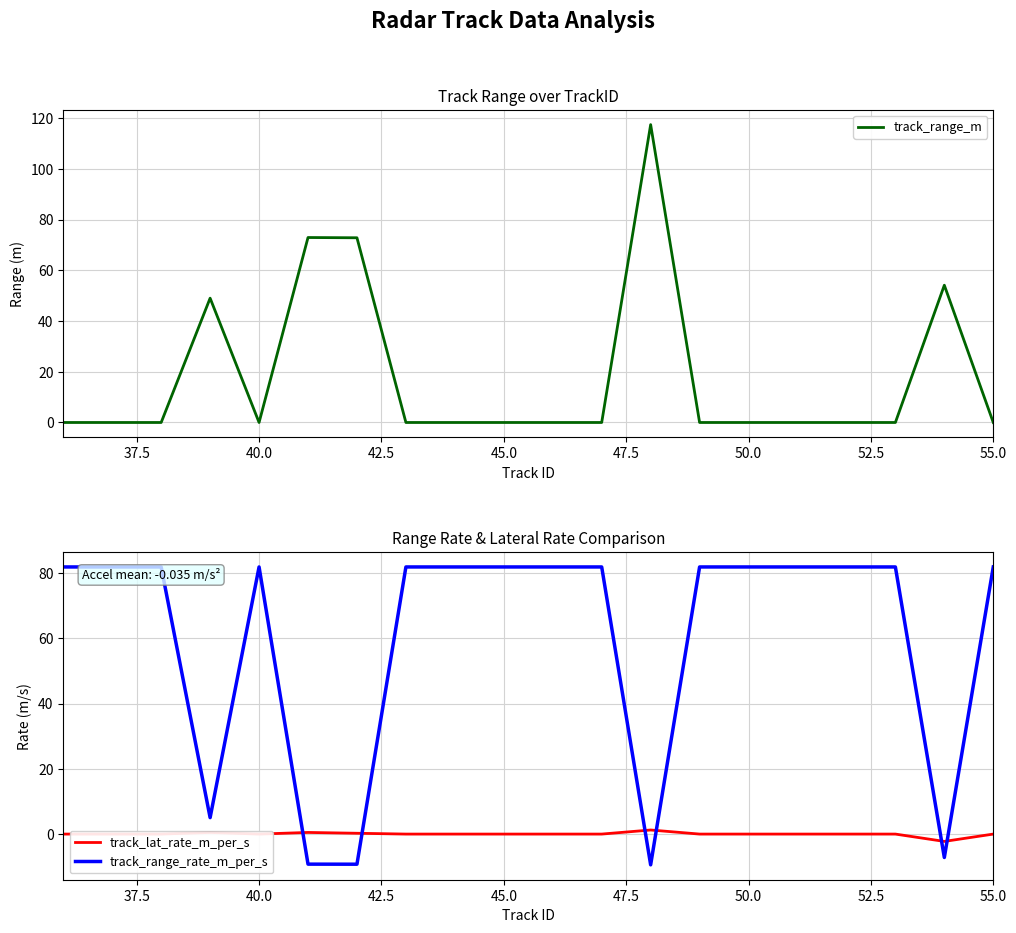

What is the highest value of the track_range_m series?

117.4